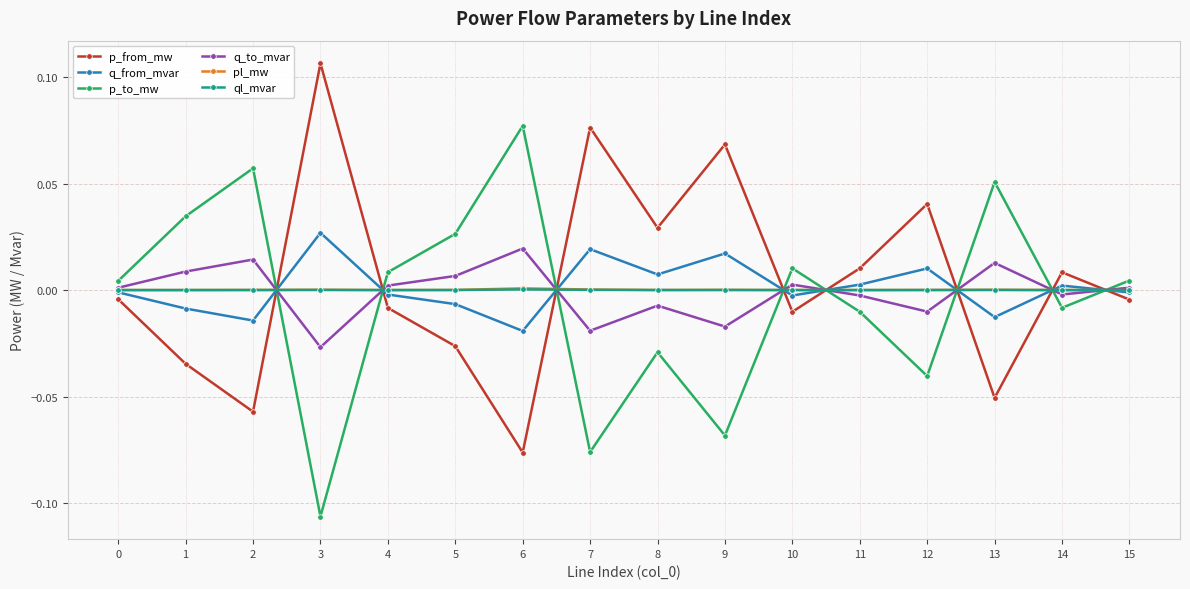

Is this an area chart (filled region under the line)?

No